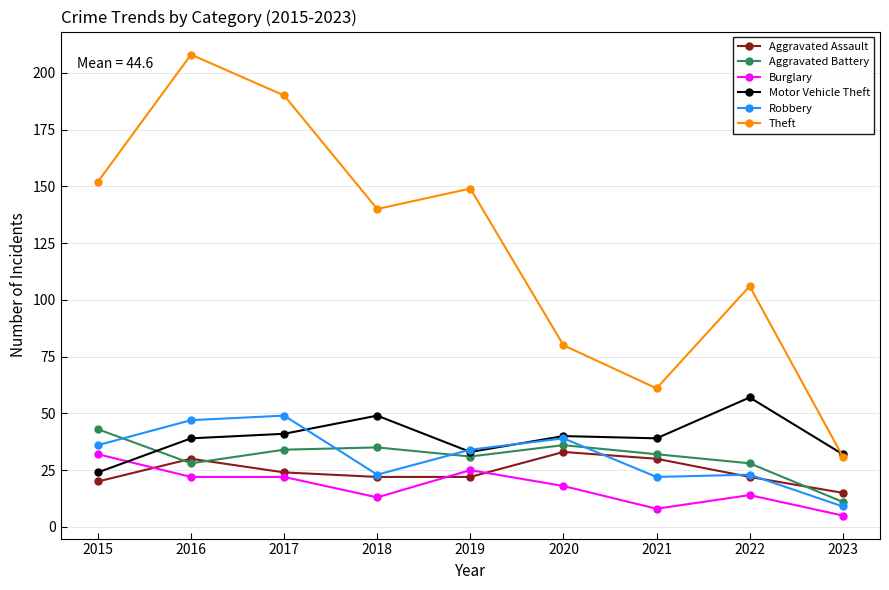

At which category does Aggravated Battery reach its first local valley?

2016